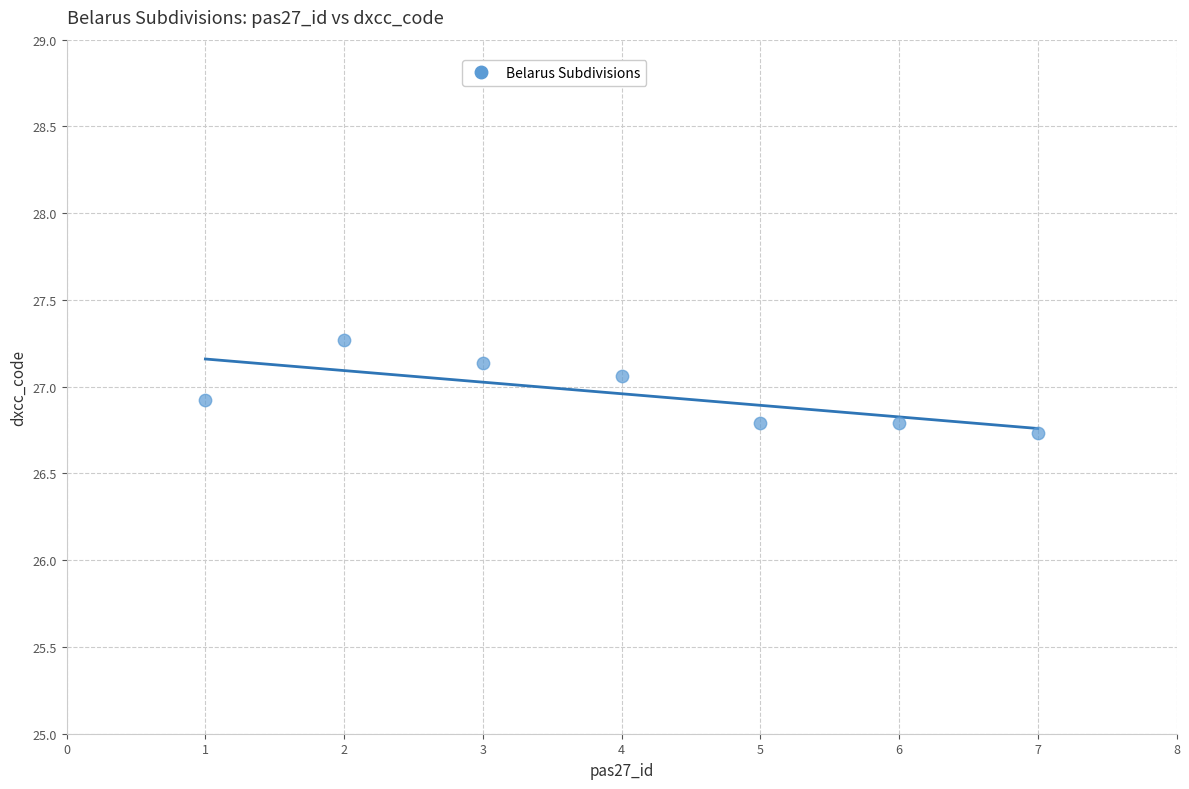

What is the range of Y values (max minus min)?

0.5